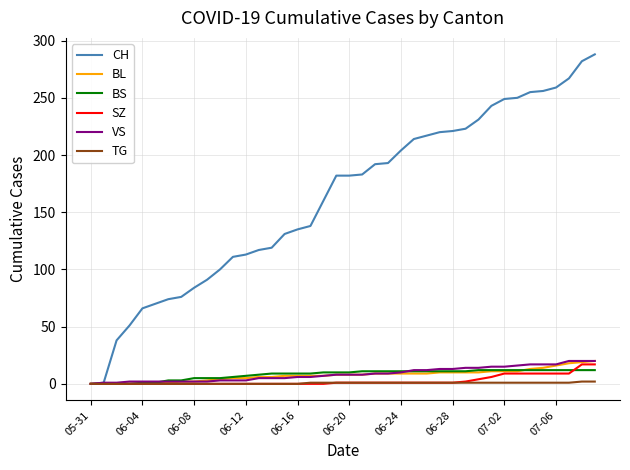

What is the maximum value for BS?

12